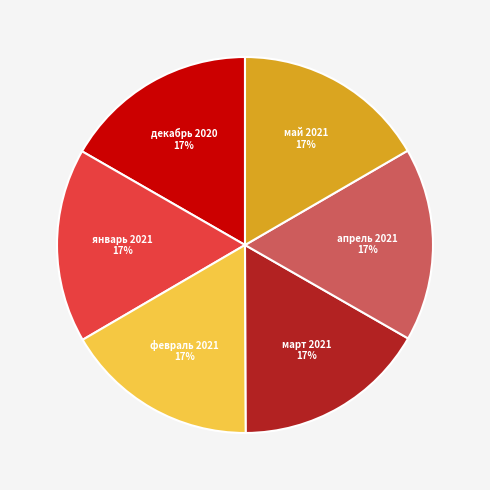

Is there any slice that represents more than half of the pie?

No